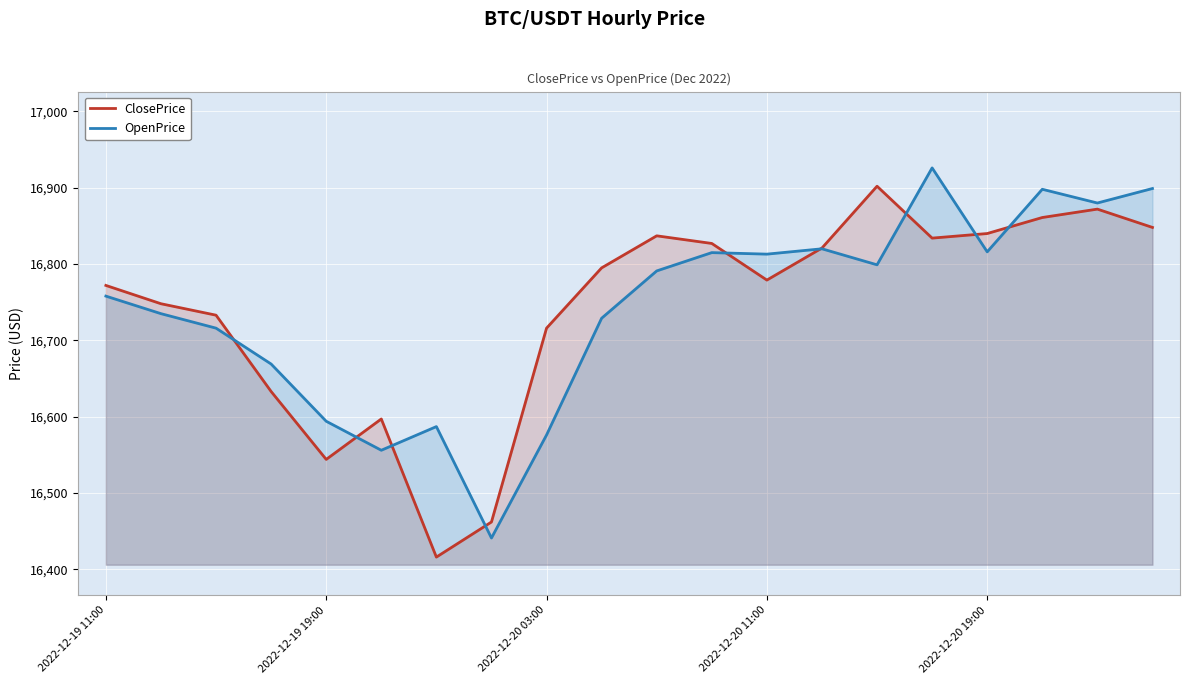

The OpenPrice series shows 10264 at 2022-12-20 11:00. True or false?

False